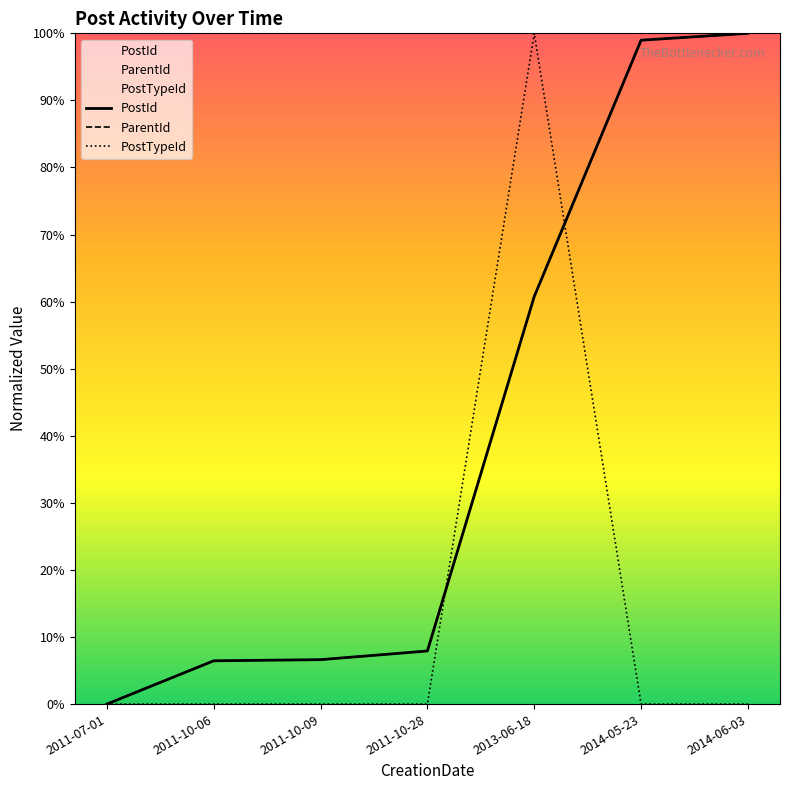

Which category has the lowest value across all series?

2011-07-01